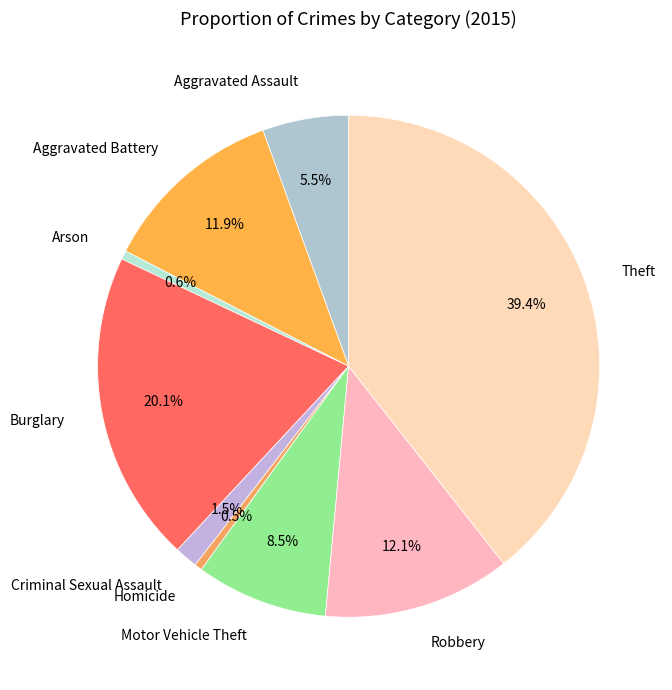

Does Motor Vehicle Theft account for over 50% of the chart?

No